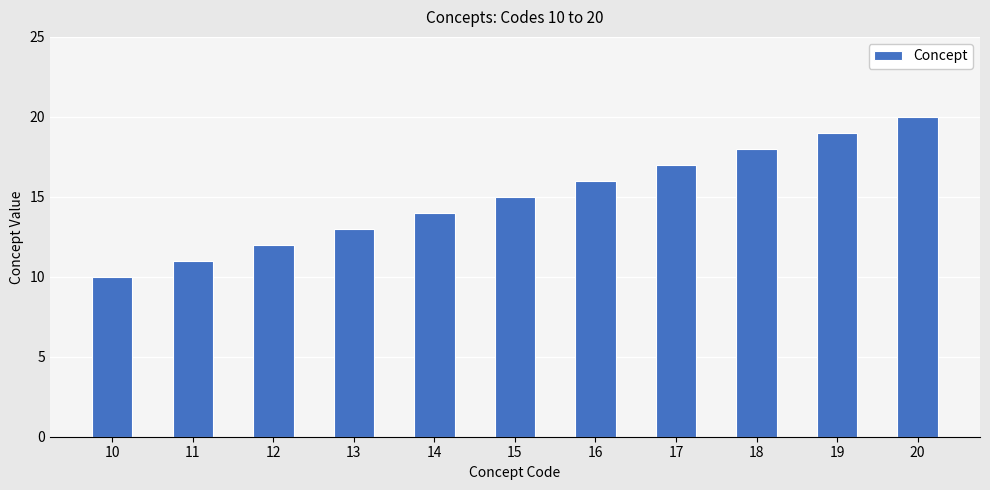

The value at 18 is 18. True or false?

True